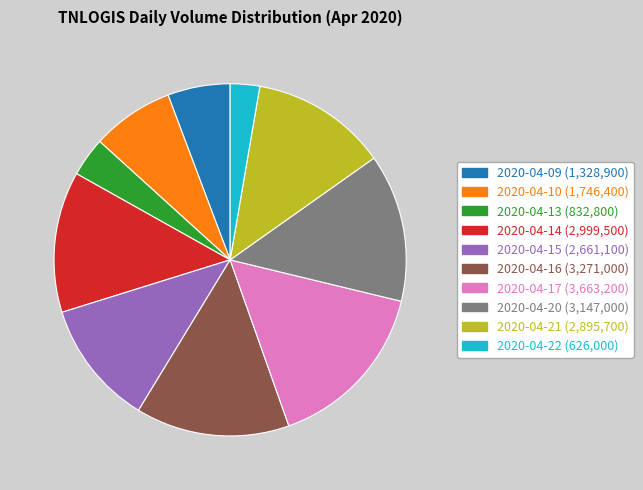

Which category has the biggest portion of the pie?

2020-04-17